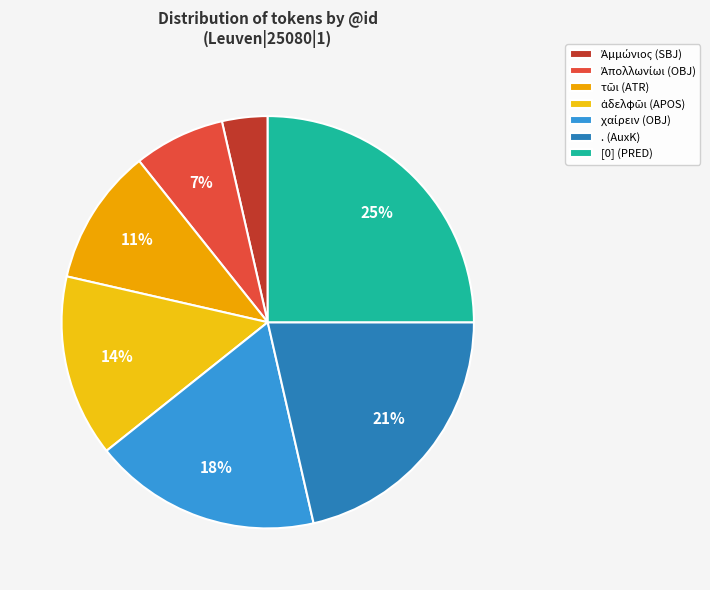

Is the sum of [0] (PRED) and ἀδελφῶι (APOS) greater than half?

No